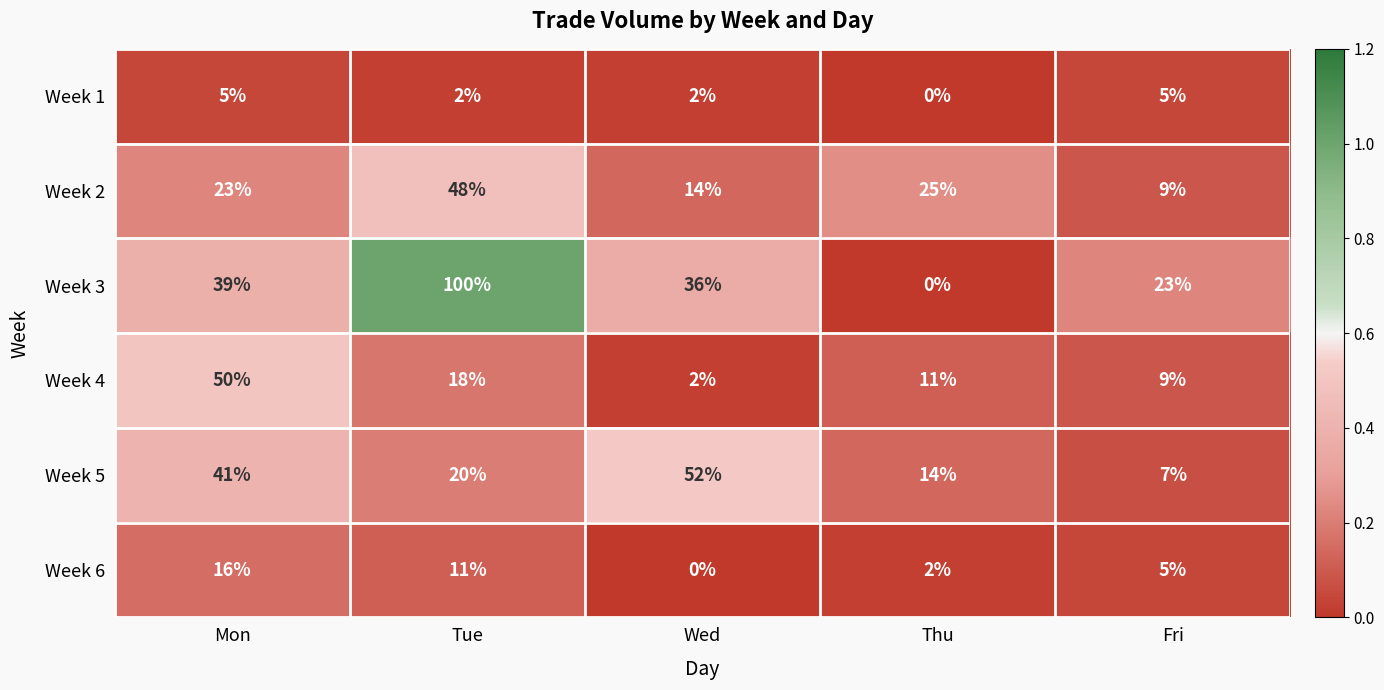

What is the total value across all series at Fri?

58